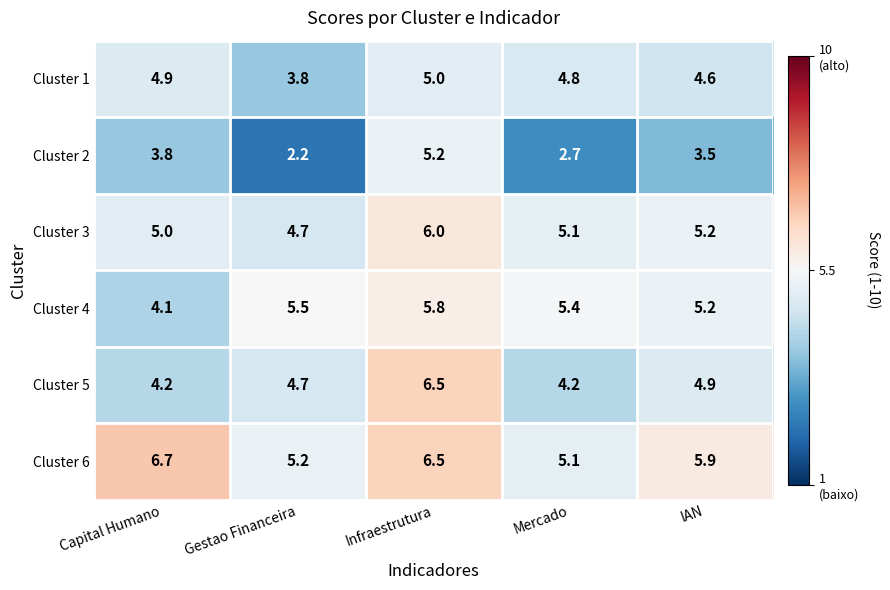

Between Capital Humano and Infraestrutura, which series saw the biggest shift?

Cluster 5